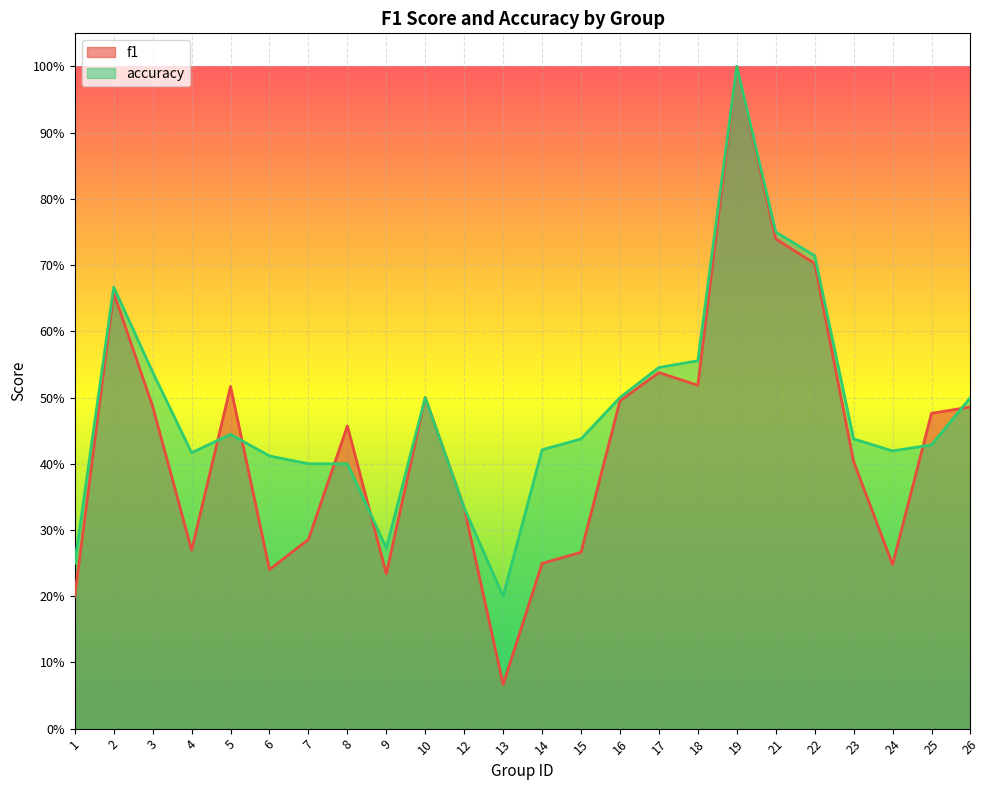

How many data points does each series have?

24